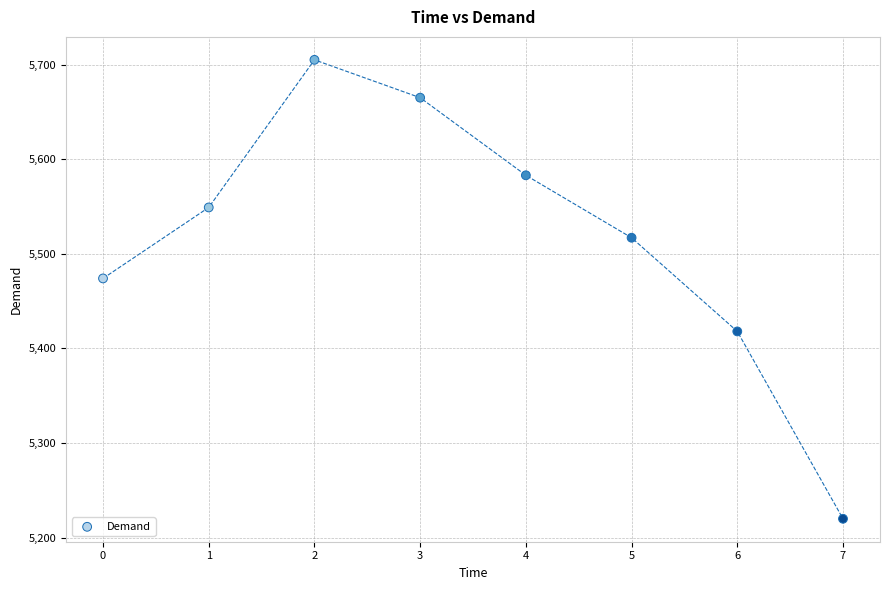

What is the average Y value?

5516